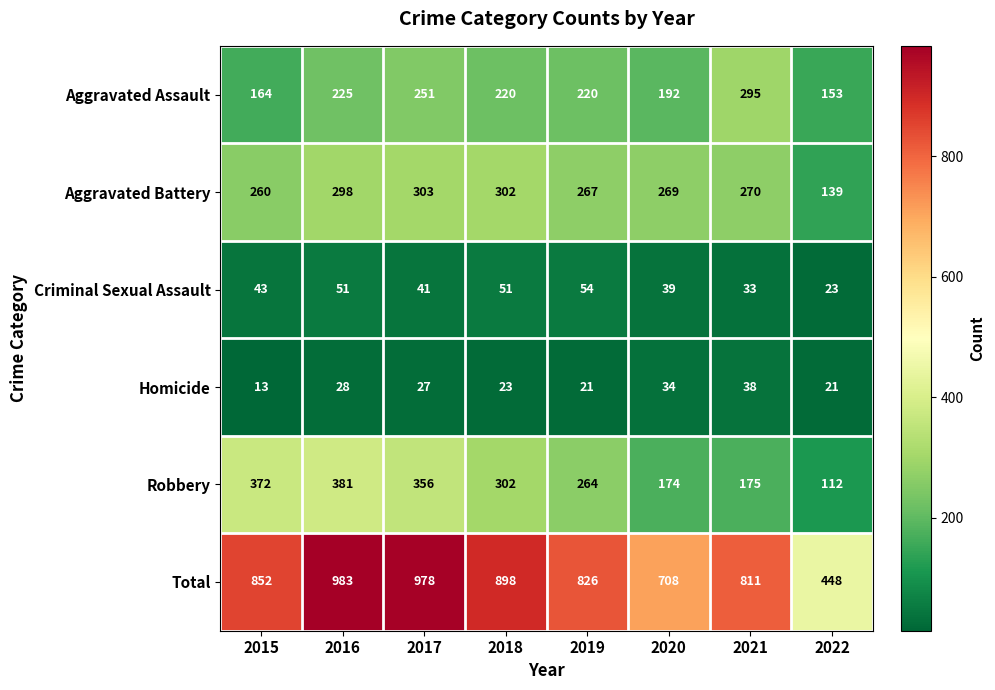

What is the highest value of the Criminal Sexual Assault series?

54